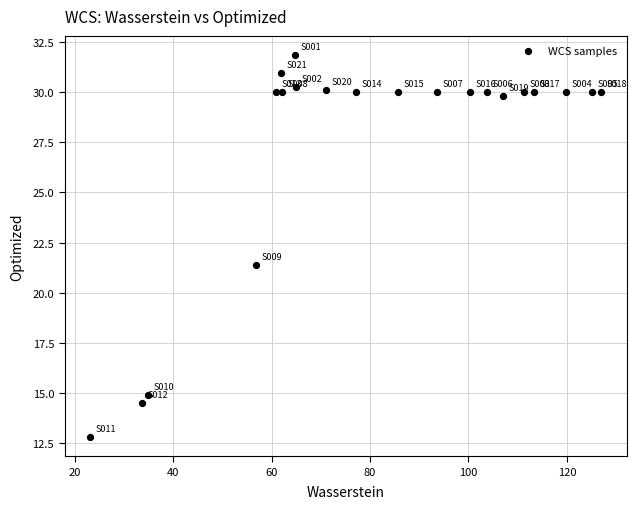

What Y value in the scatter plot is closest to 22?

21.4